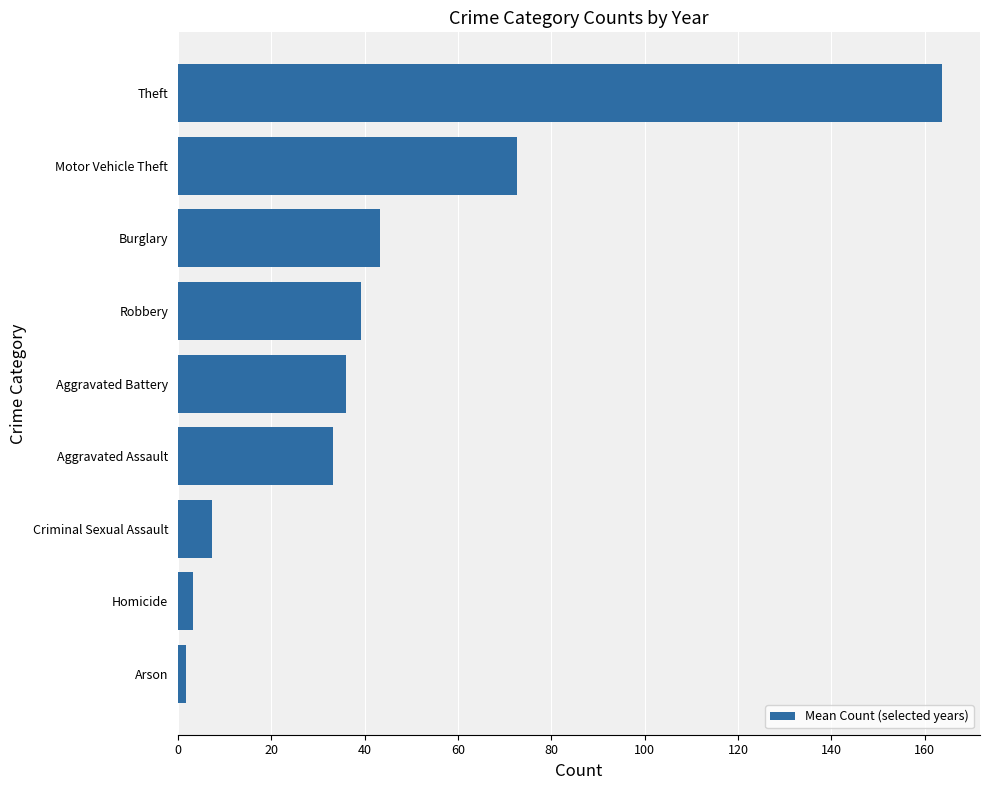

The value at Motor Vehicle Theft is 122.7. True or false?

False